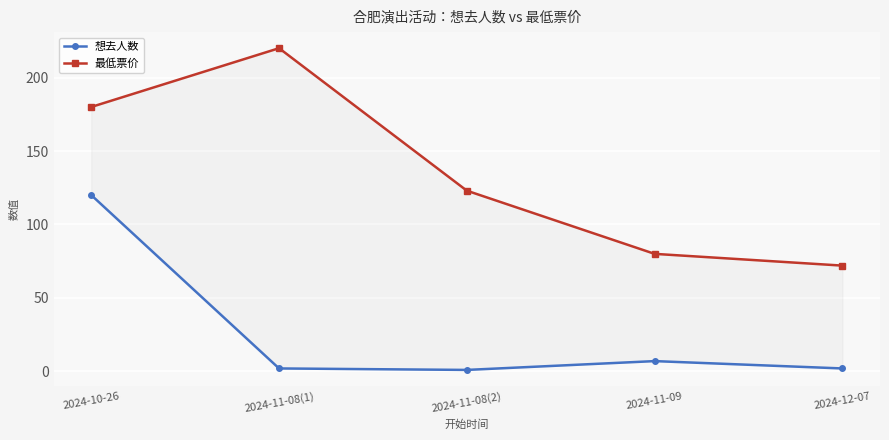

What is the label of the 3rd point from the right?

2024-11-08(2)